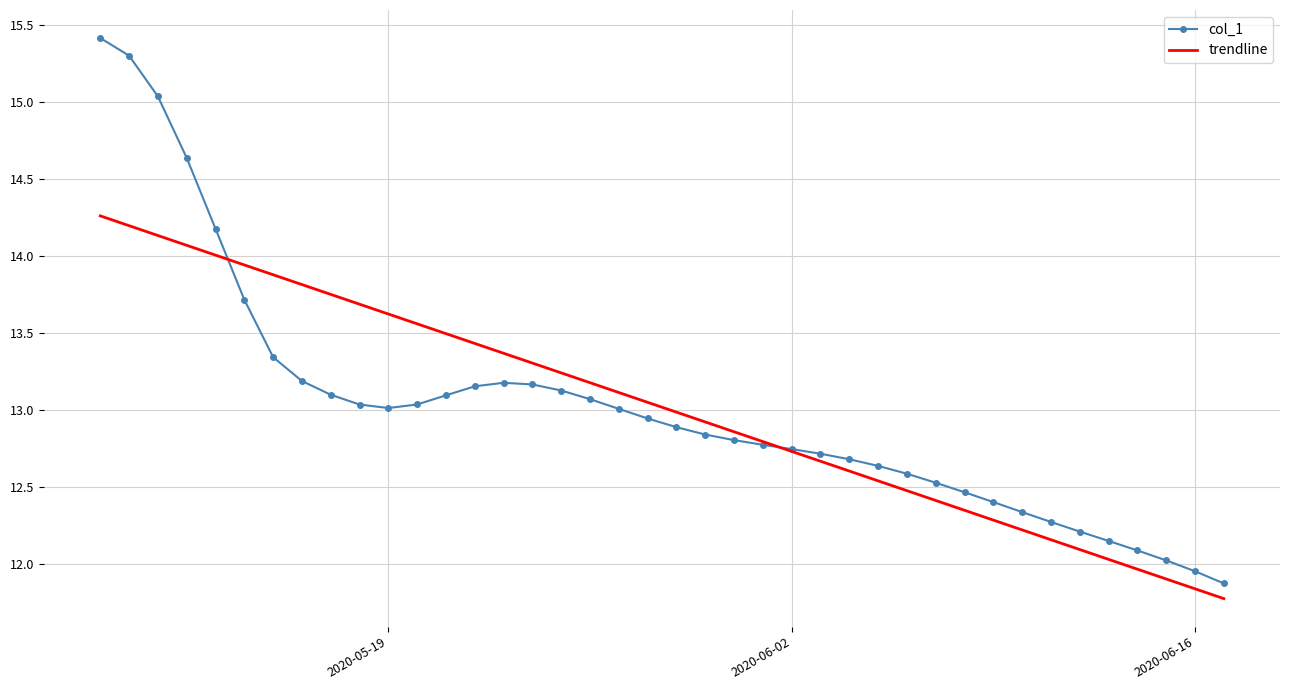

Which series has the widest spread of values?

col_1